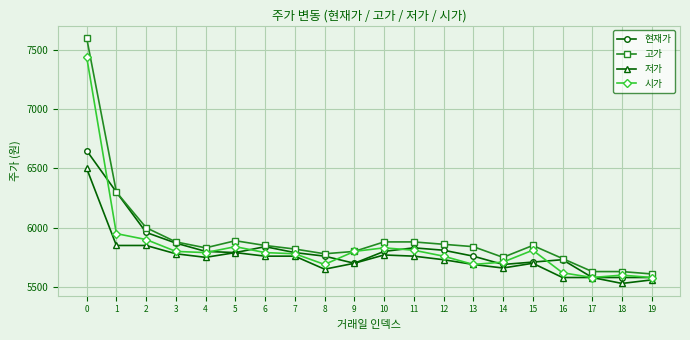

What is the approximate value of 현재가 at 2?

5960